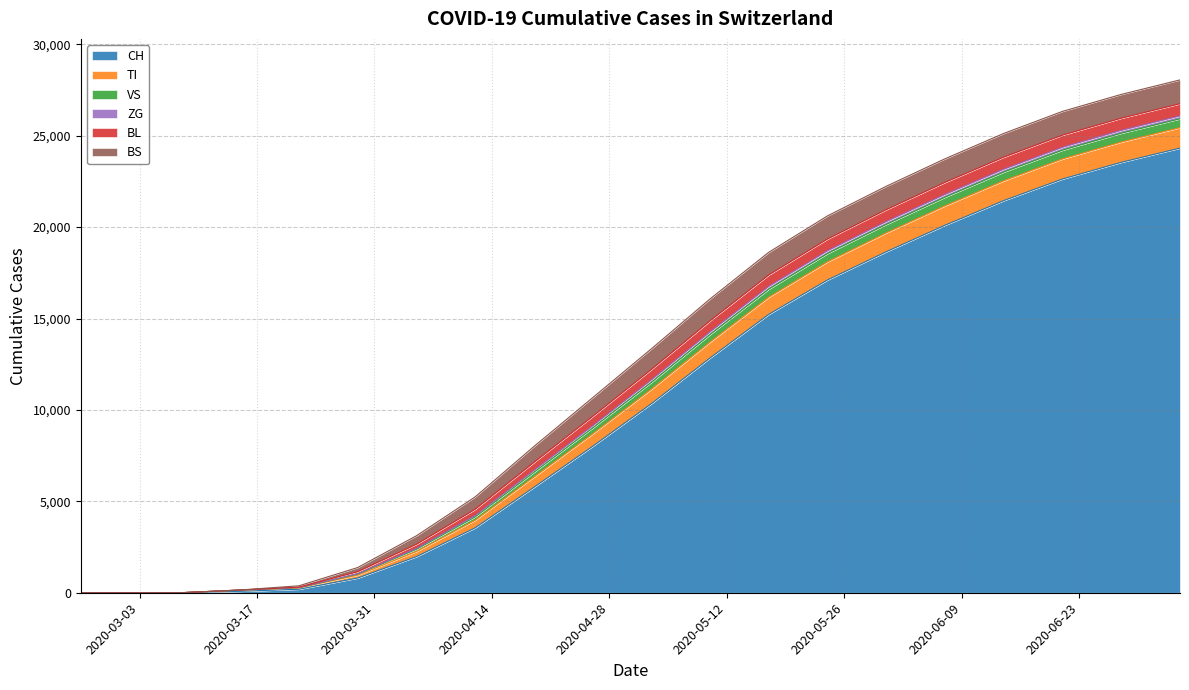

What are all the series names shown in the legend?

CH, TI, VS, ZG, BL, BS